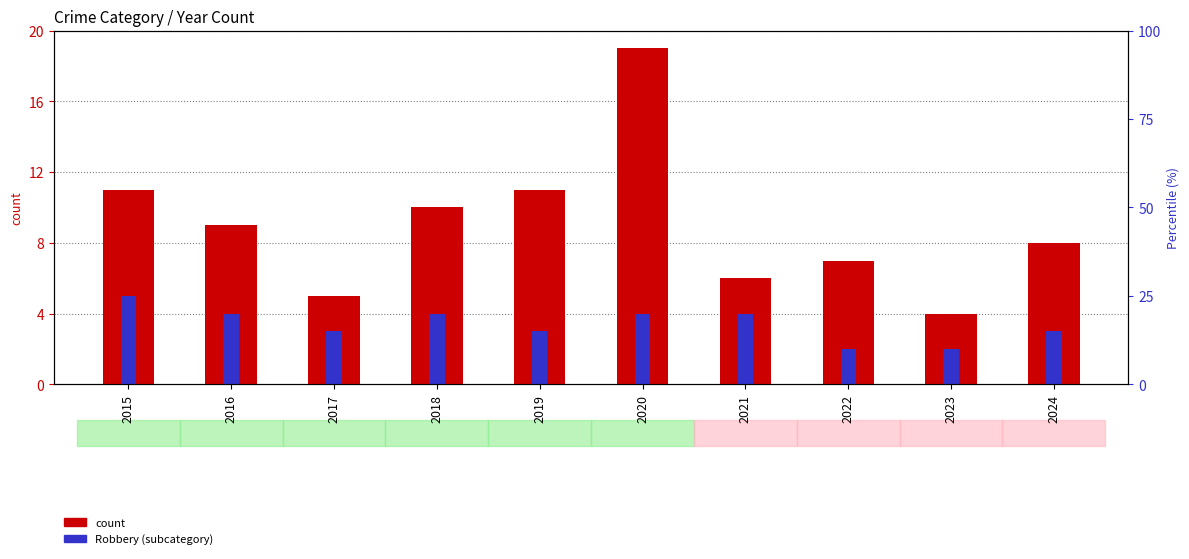

What is the spread (max minus min) of values at 2017?

2